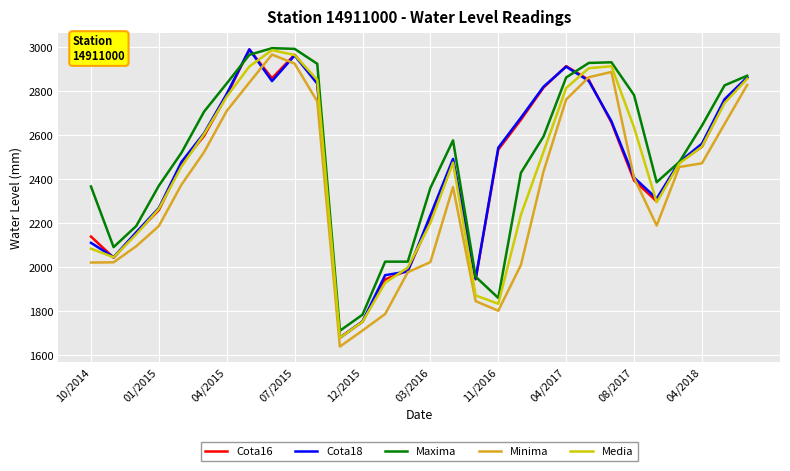

How many lines are shown in the chart?

5